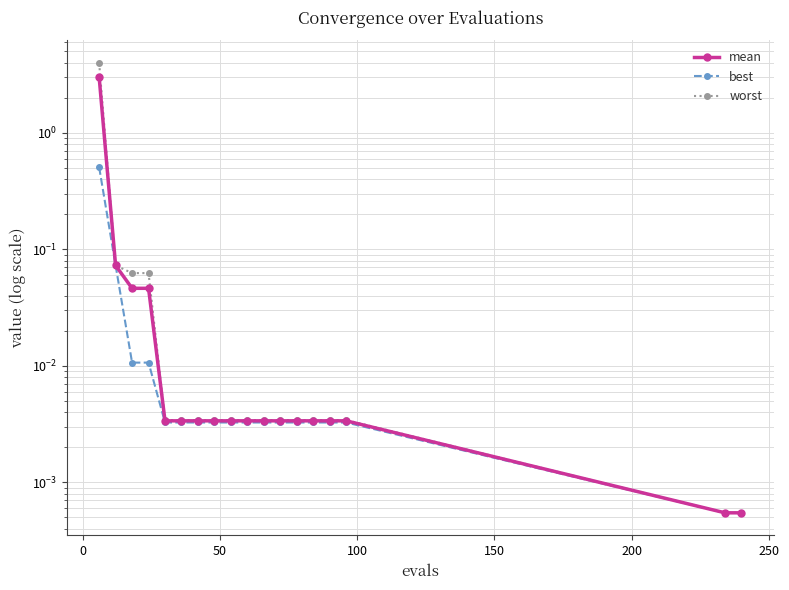

The value of best at 200 is 0.0. True or false?

False